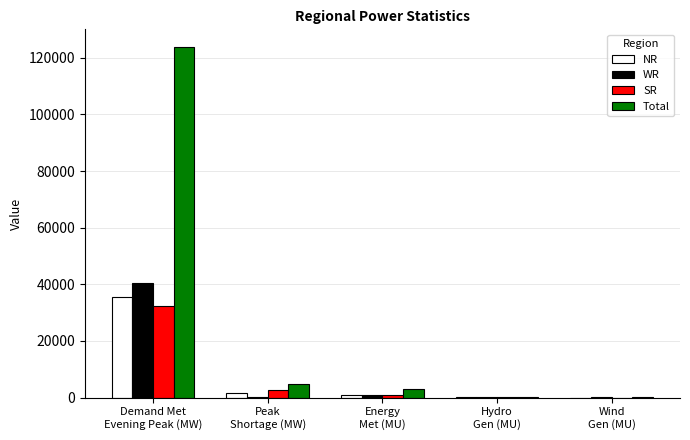

What is the maximum value shown in the chart?

123882